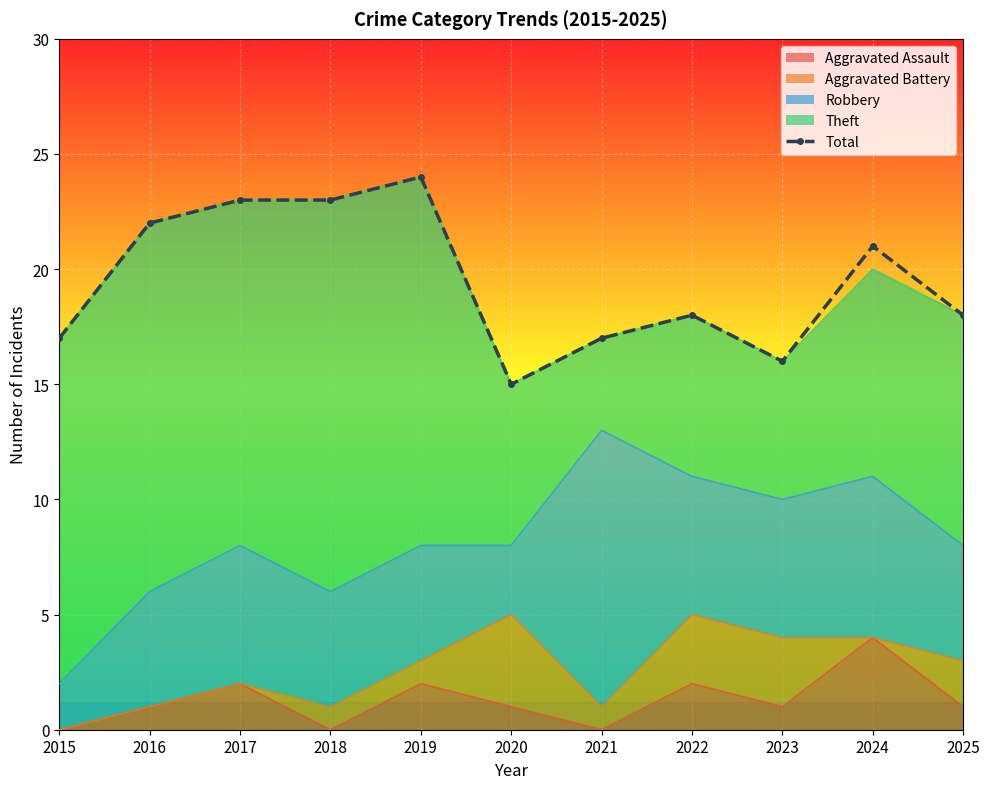

True or false: the data shows 25 at 2015.

False